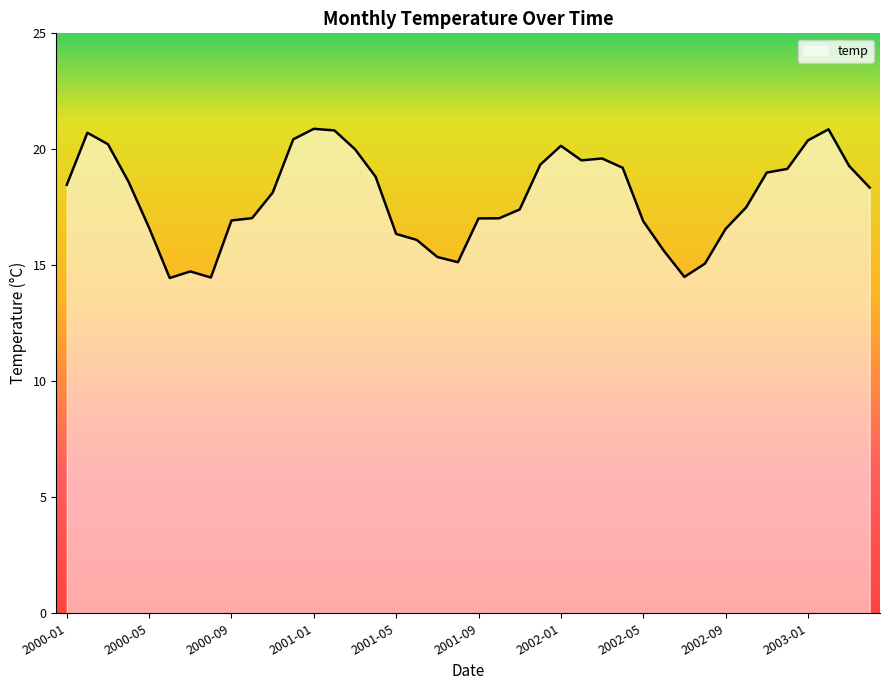

What is the smallest value displayed?

14.5